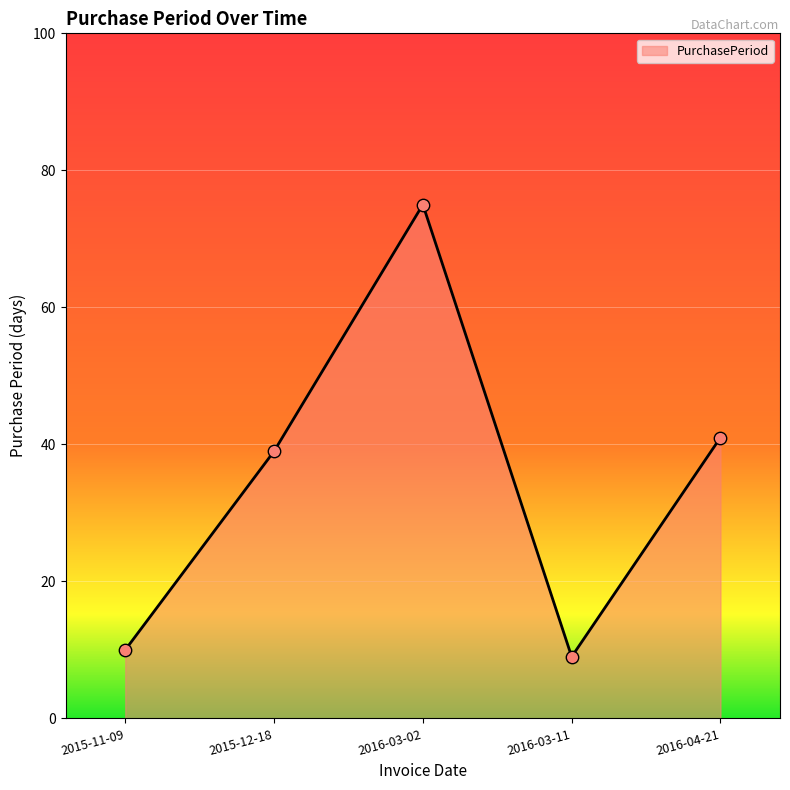

Between 2016-04-21 and 2016-03-11, which is larger?

2016-04-21